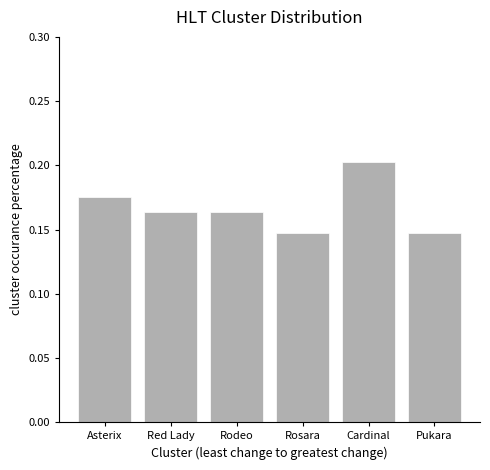

Are the bars grouped side by side (vs. stacked)?

No